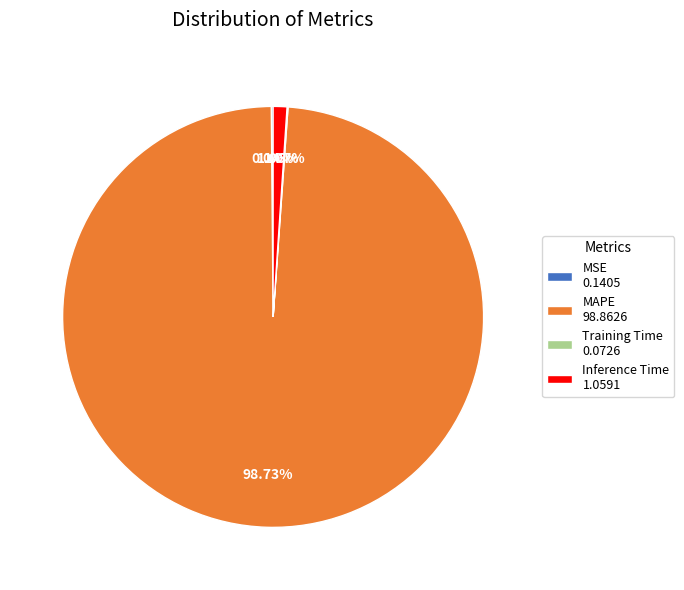

Combined, do Inference Time 1.0591 and MAPE 98.8626 account for over 50%?

Yes